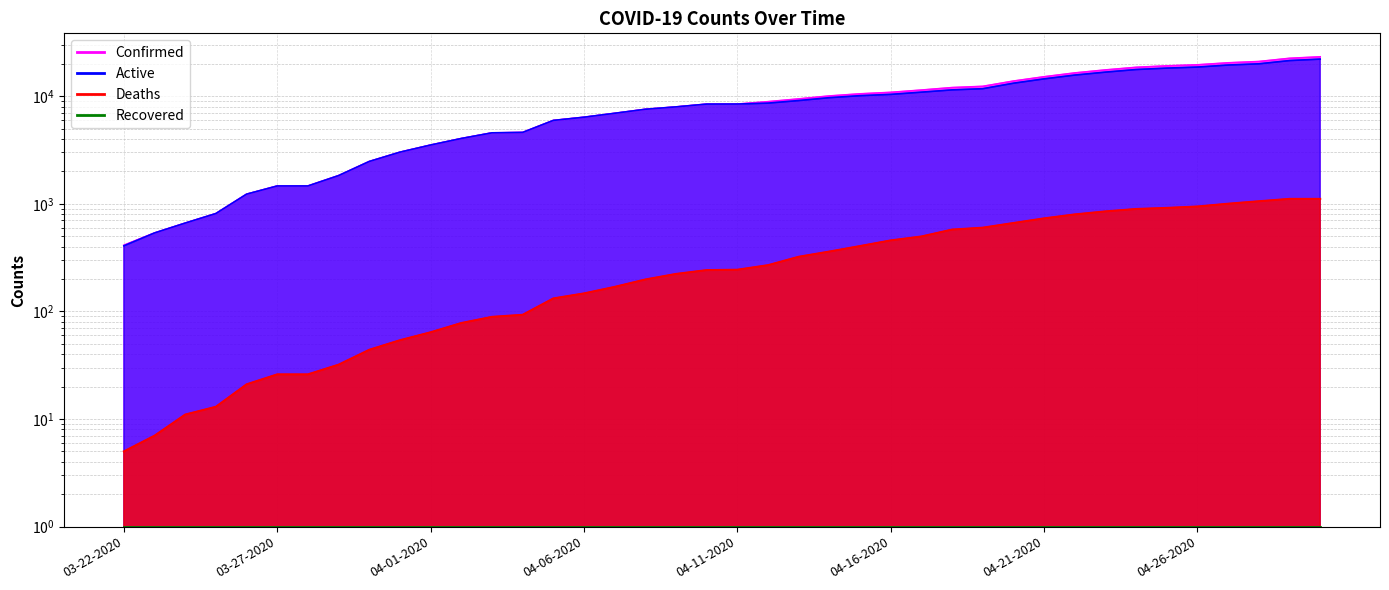

Which series changed the most between 04-09-2020 and 04-13-2020?

Confirmed